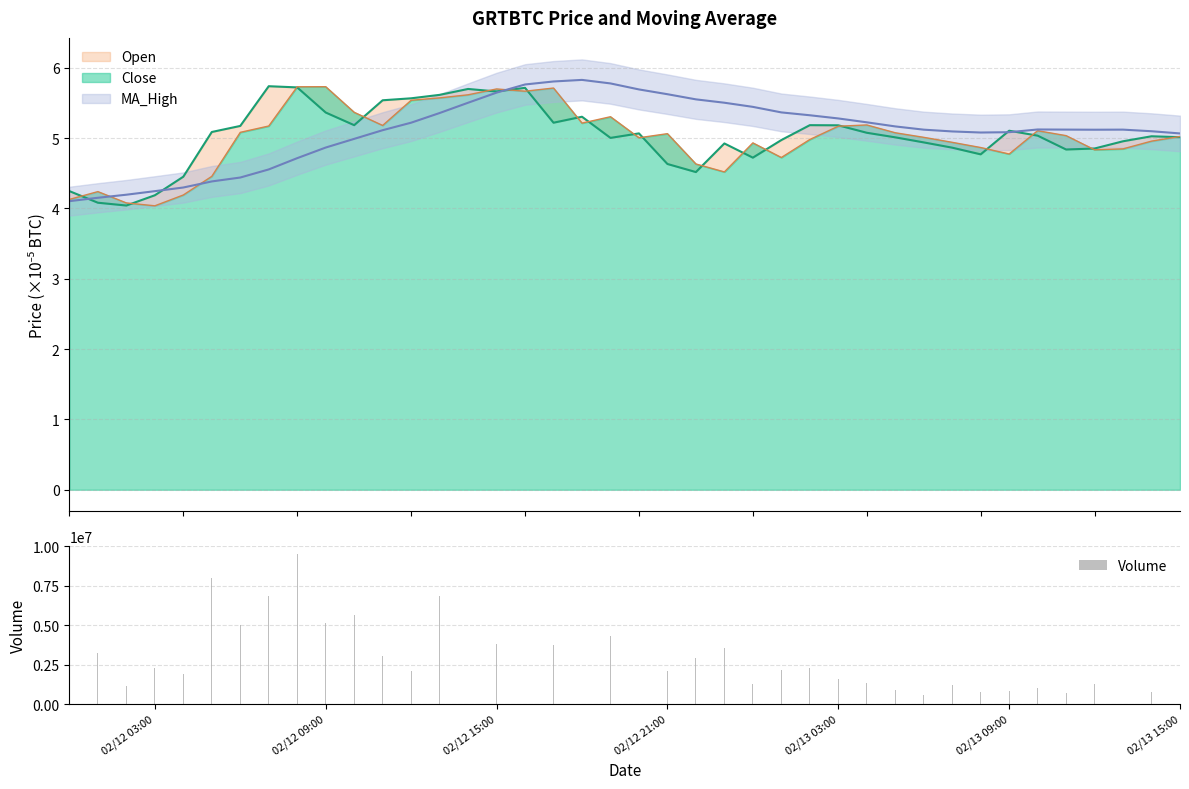

What is the sum of all Volume values?

111259563